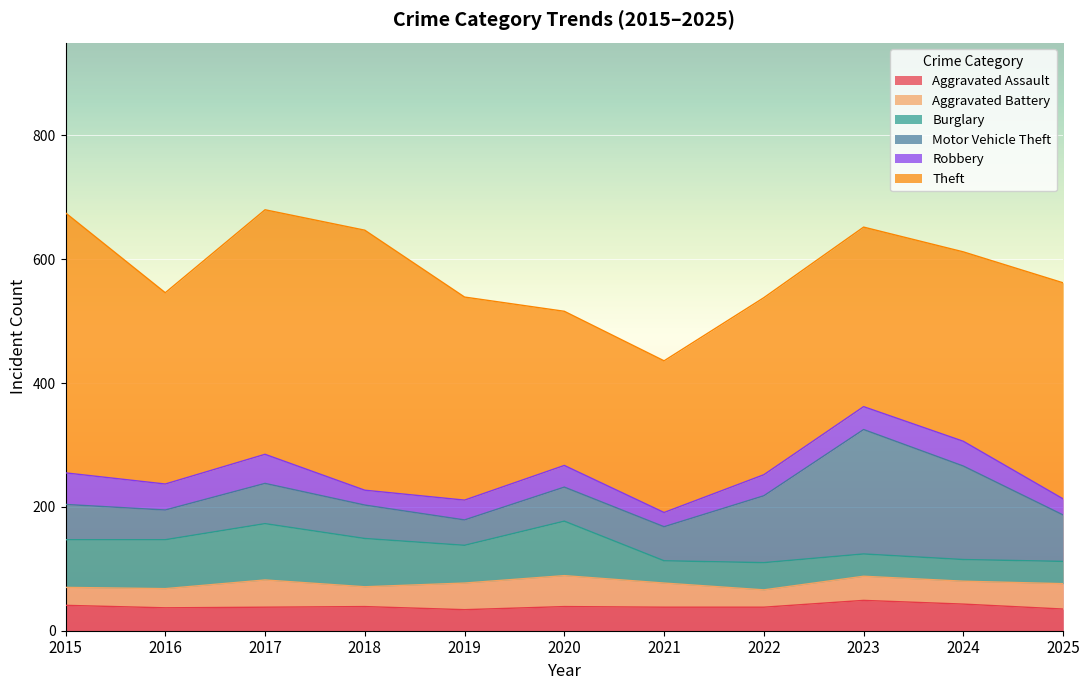

Is it true that Aggravated Assault equals 53 at 2022?

False